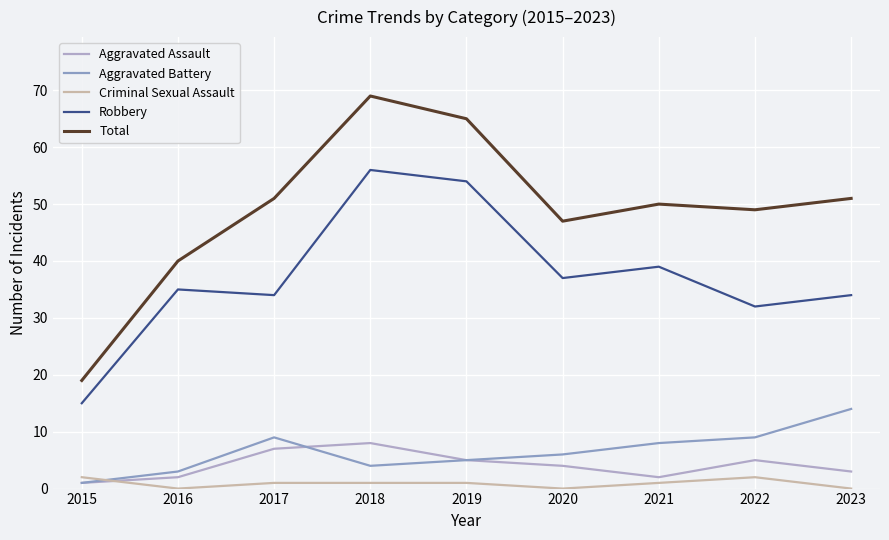

The Robbery series shows 54 at 2019. True or false?

True